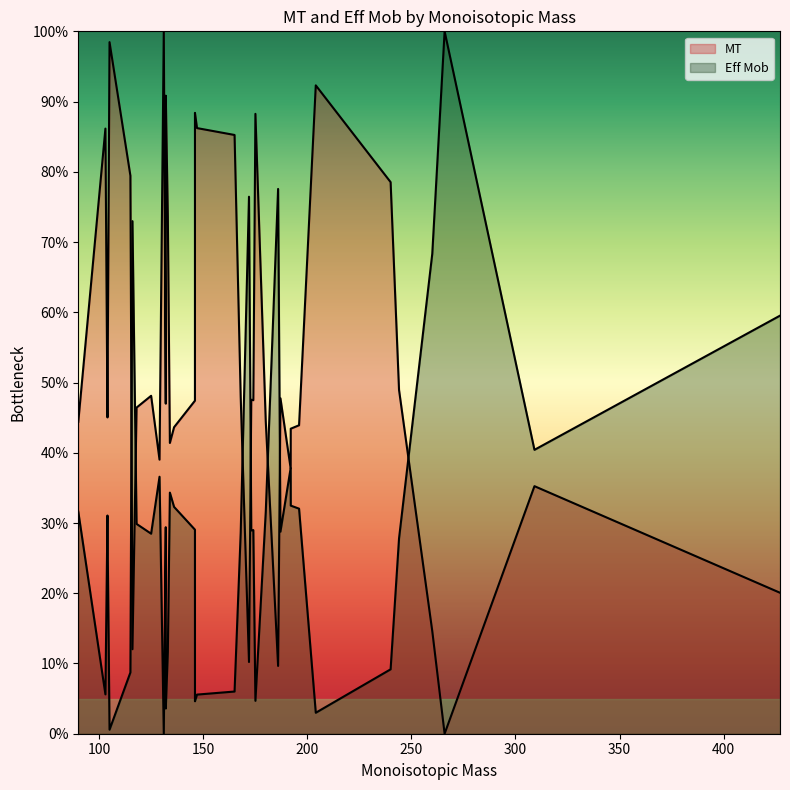

Is it true that MT equals 14.6 at 260.0297?

True